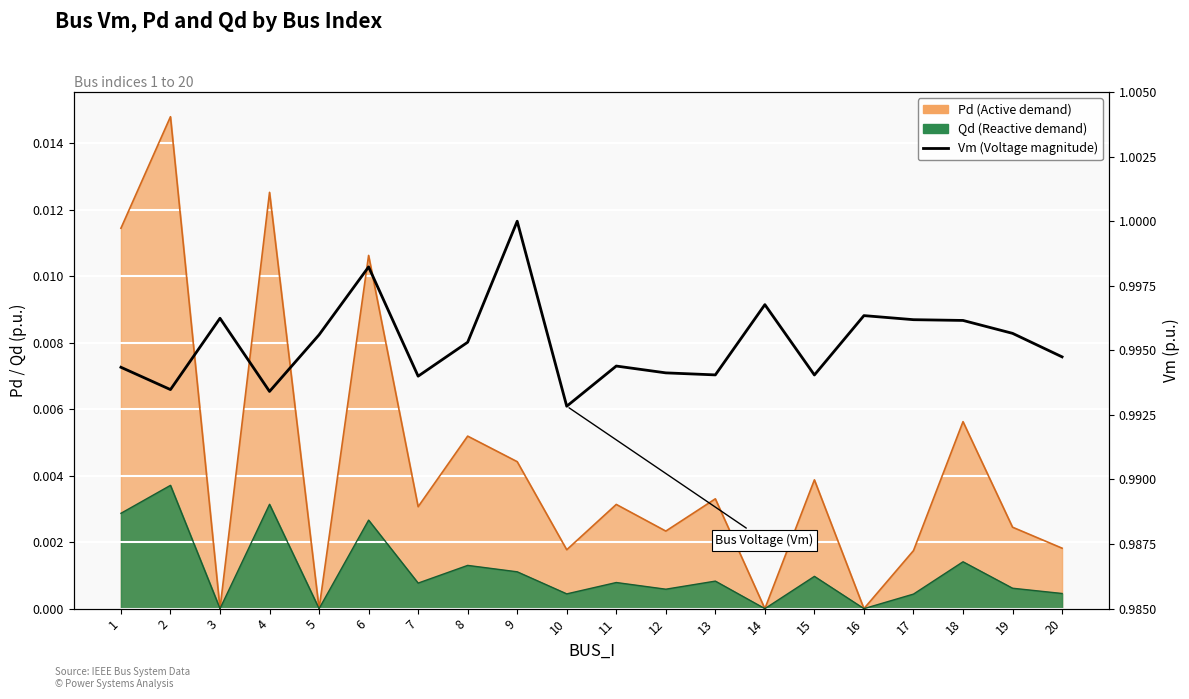

True or false: the data shows 1.5 at 14.

False